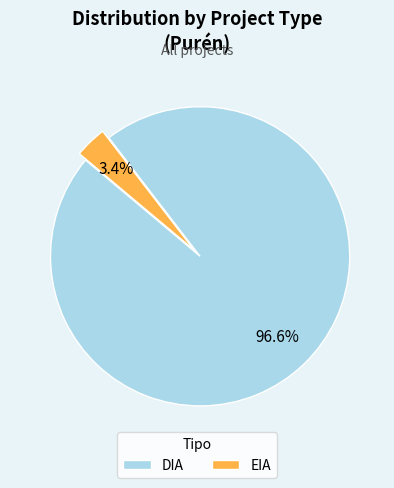

Which has a higher value, DIA or EIA?

DIA